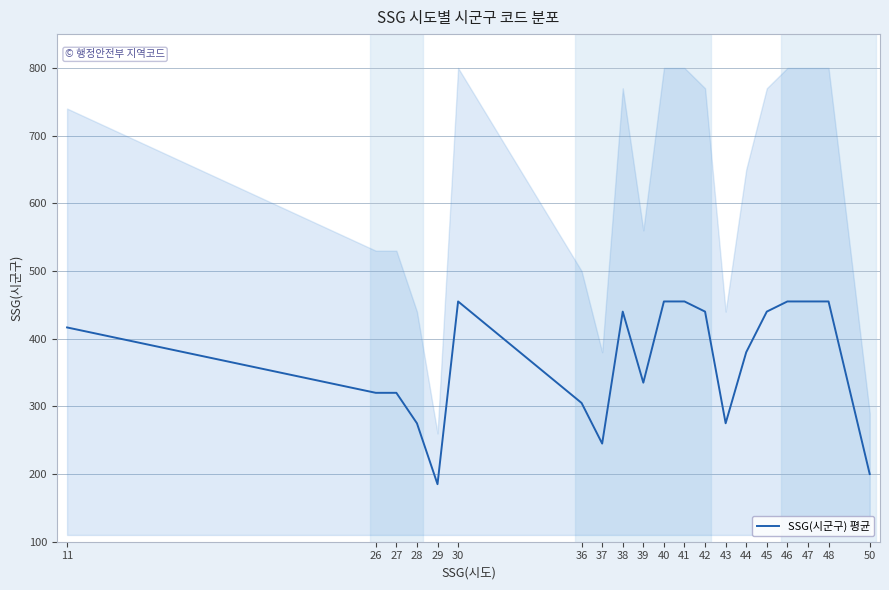

Reading right to left, what are all the values shown in this chart?

50=200.0	48=455.0	47=455.0	46=455.0	45=440.0	44=380.0	43=275.0	42=440.0	41=455.0	40=455.0	39=335.0	38=440.0	37=245.0	36=305.0	30=455.0	29=185.0	28=275.0	27=320.0	26=320.0	11=416.6